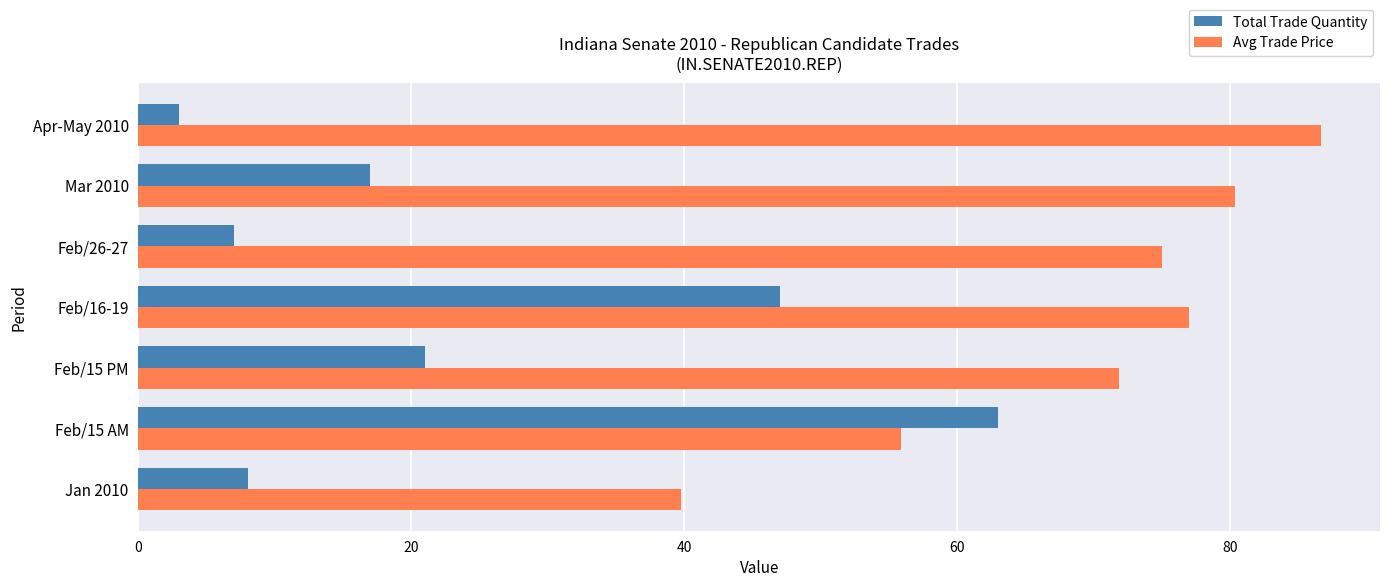

Is it true that Total Trade Quantity equals 11.9 at Feb/26-27?

False